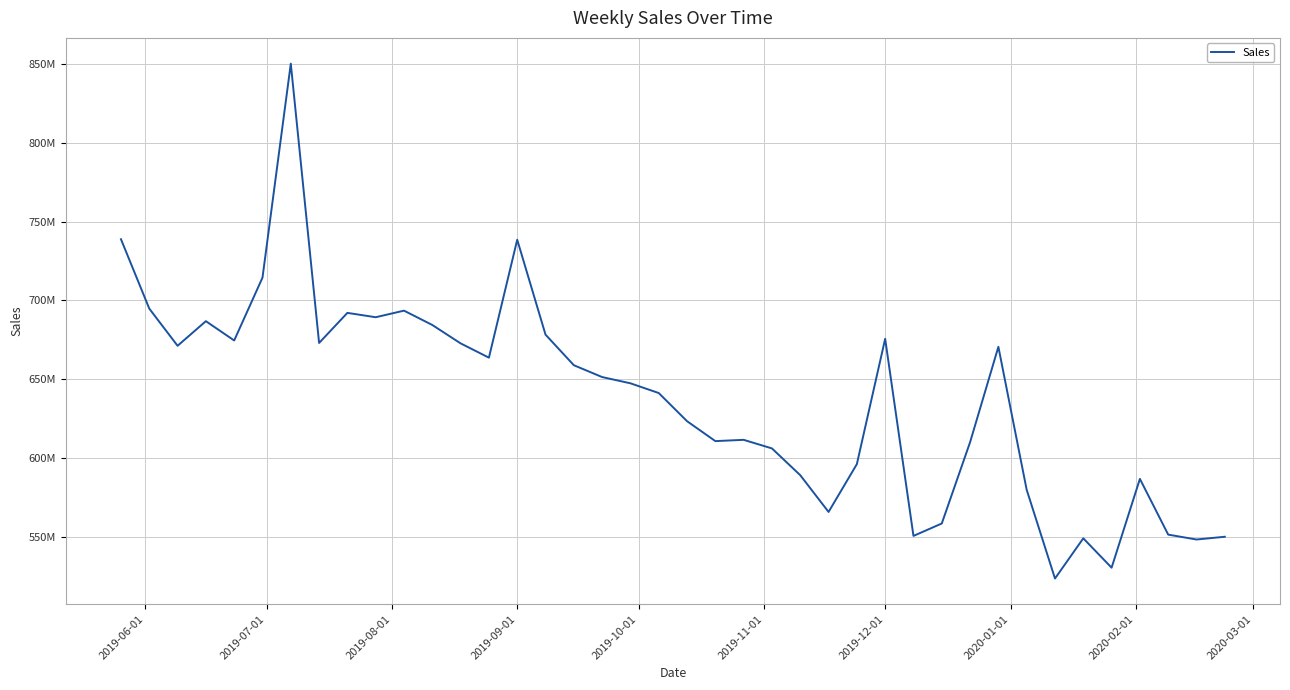

How many interior local valleys (lower than both neighbors) does the data have?

11